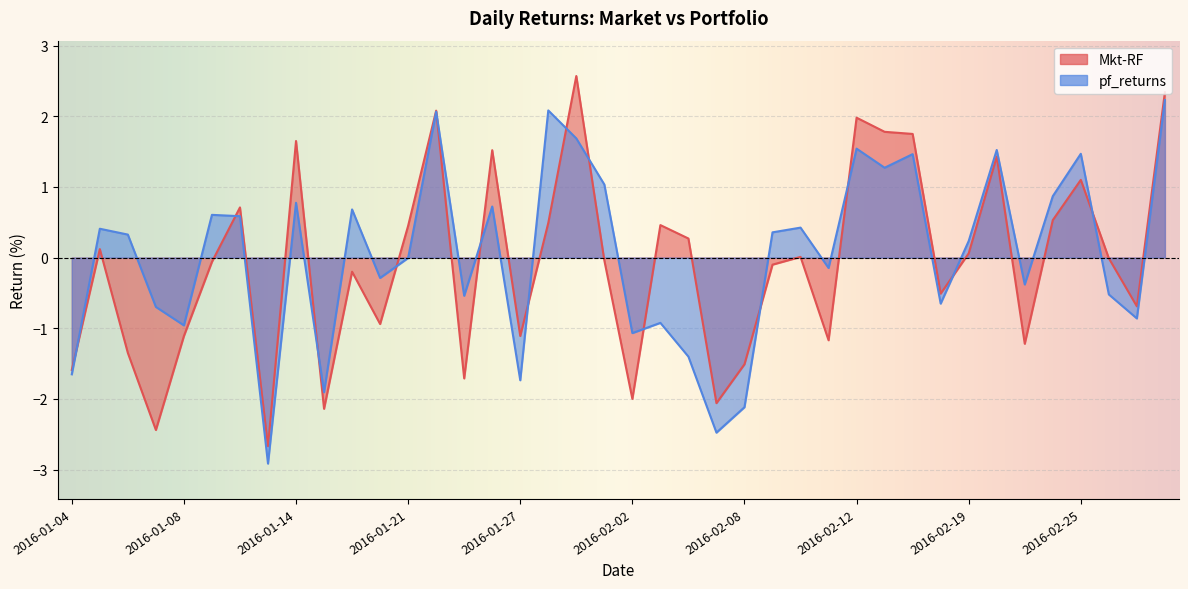

How many times do pf_returns and Mkt-RF cross each other?

14